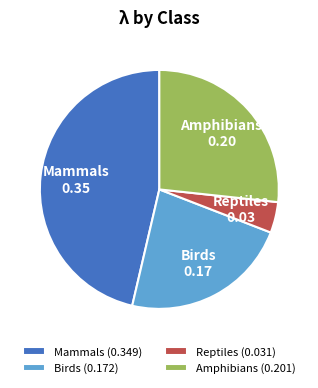

Is it true that Reptiles is 4% of the pie?

True